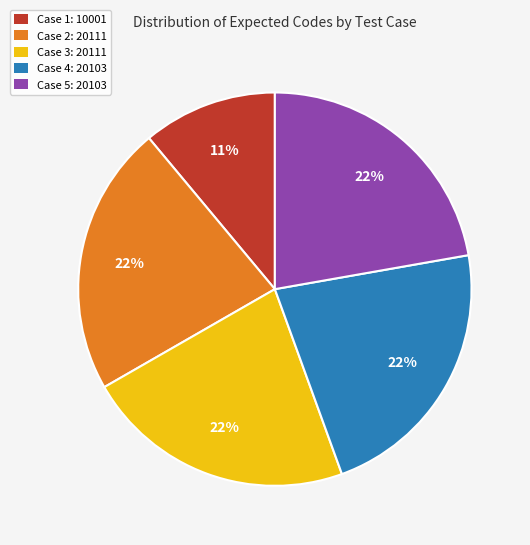

Does any single category account for the majority?

No